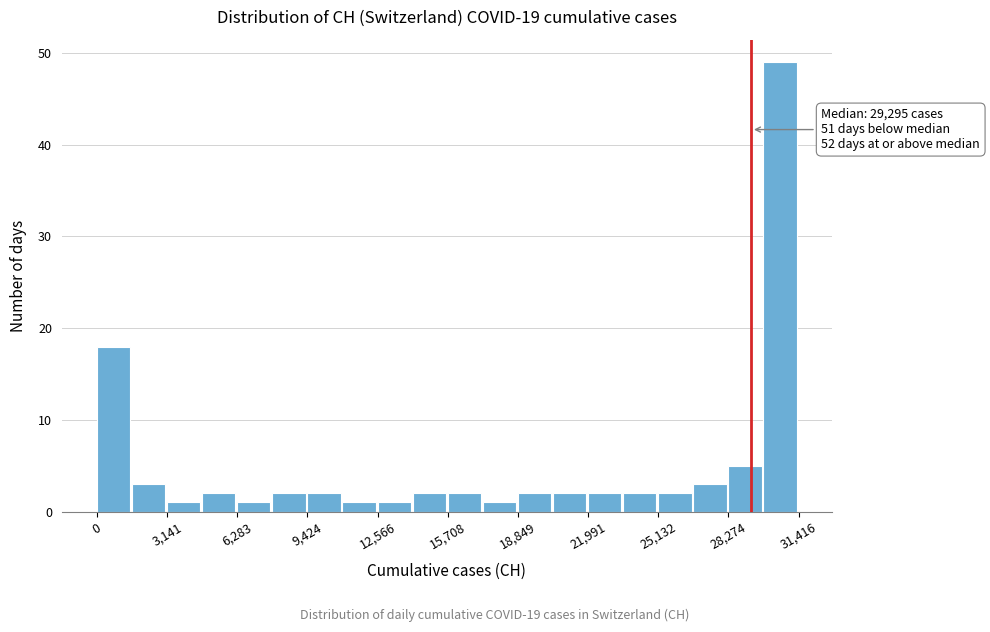

Read against the x-axis, roughly where is the centre of the tallest bar?

30500